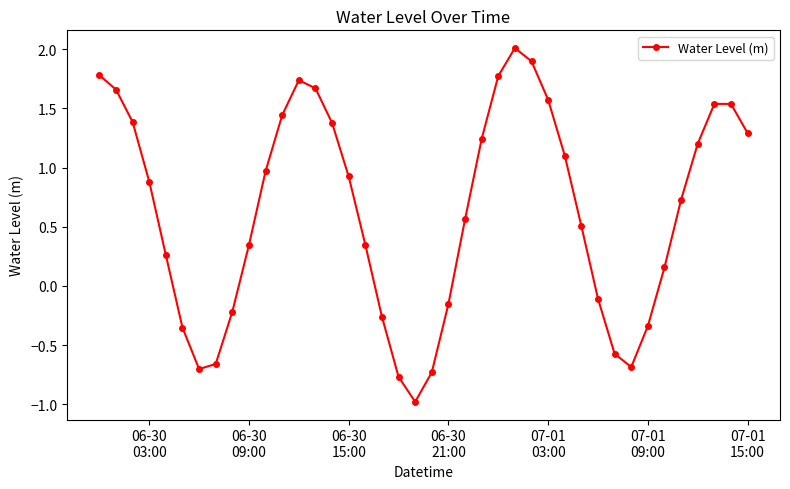

How many interior local valleys (lower than both neighbors) does the data have?

3